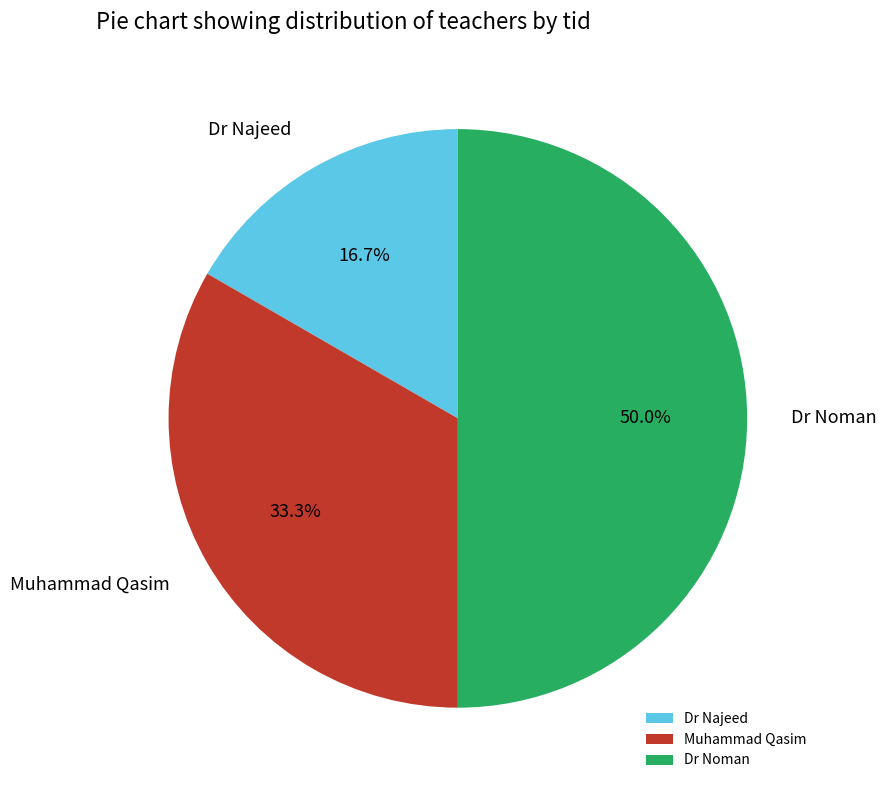

How many segments does this pie chart have?

3